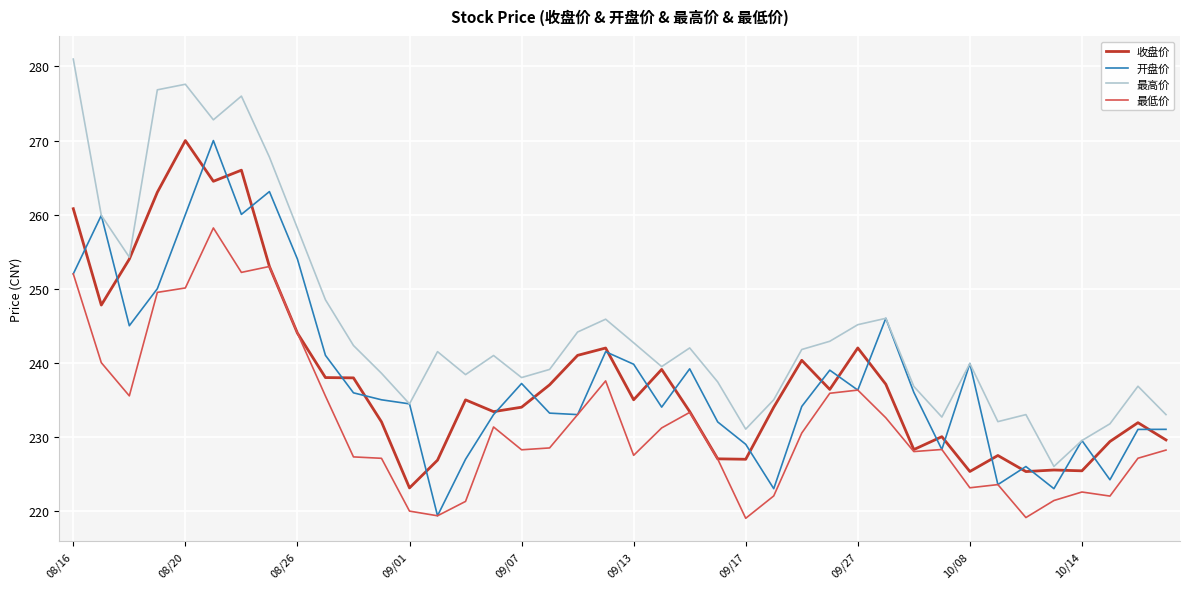

In 最高价, how many points are higher than both neighbors (excluding endpoints)?

10